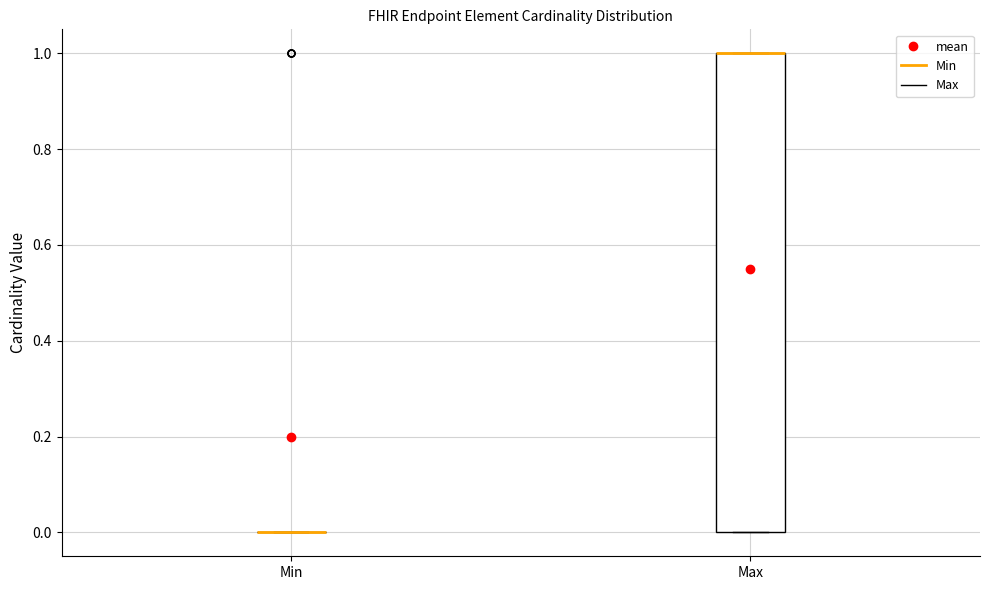

Where is the lower edge of the box for Max on the y-axis? The values are not printed on the chart, so give them approximately, as read against the axis.

0